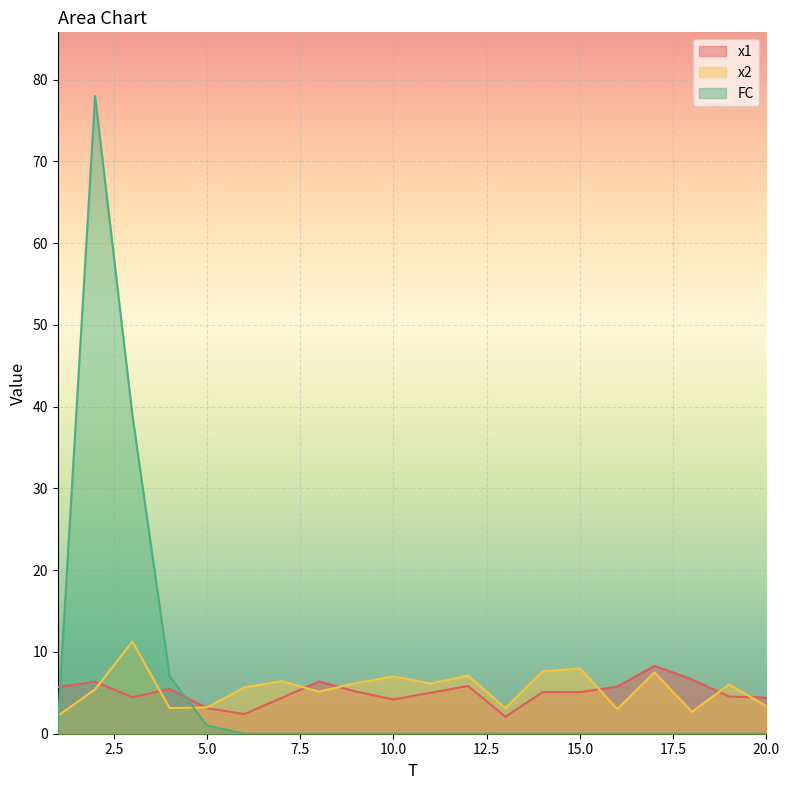

At which category is the sum across all series the highest?

2